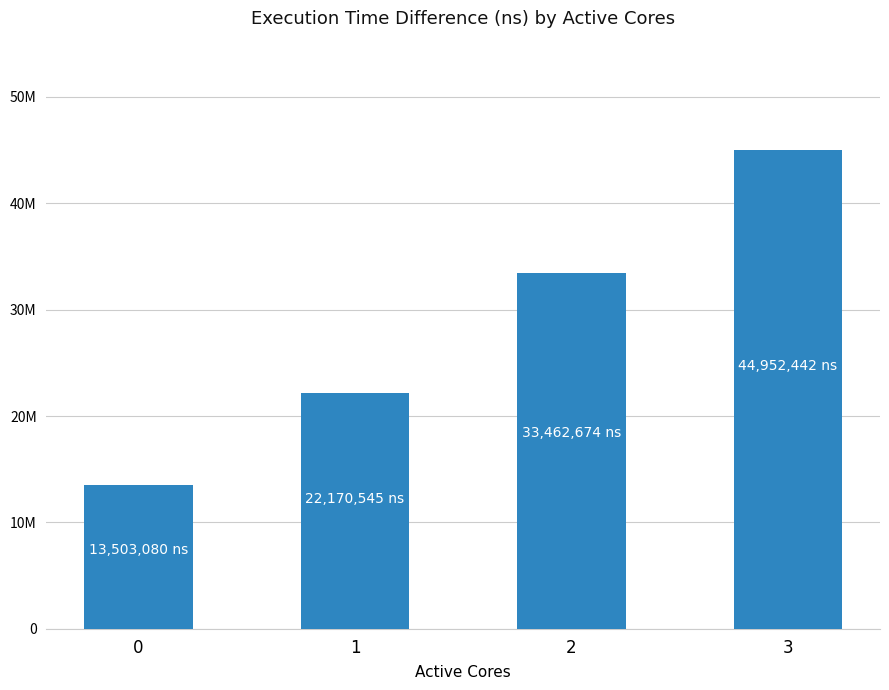

What is the approximate value at 2, to the nearest 10?

33462670